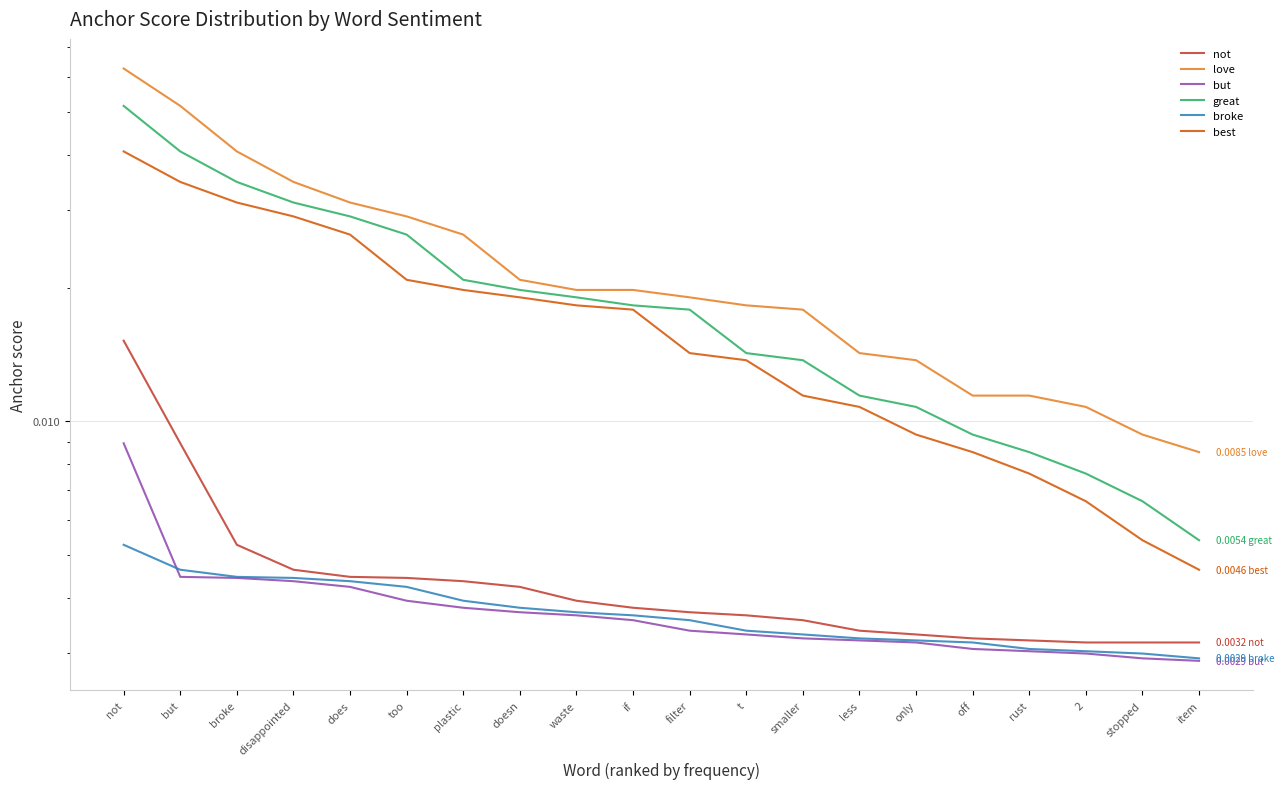

The love series shows 0.0 at broke. True or false?

True